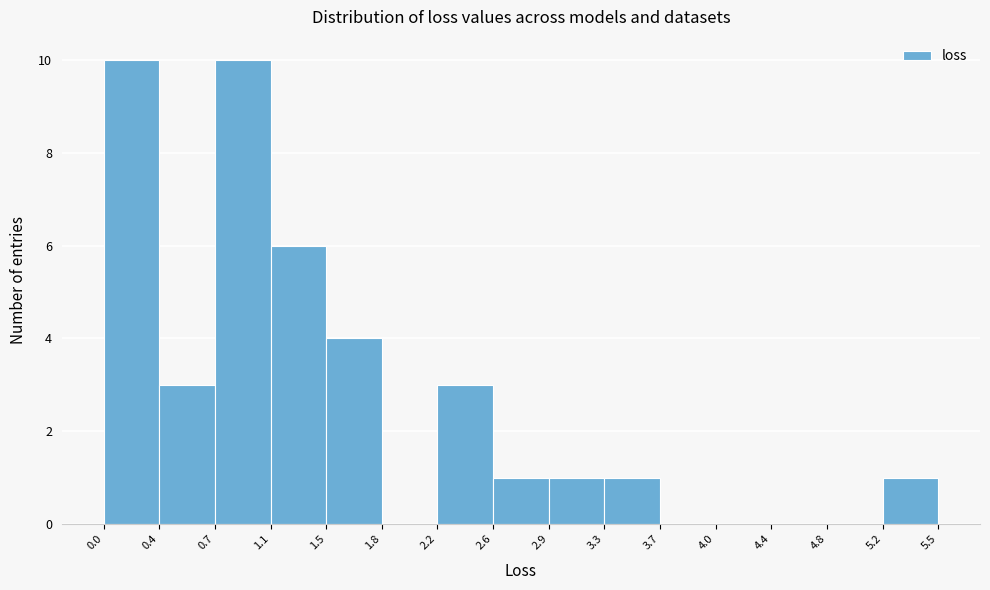

Reading left to right, transcribe this chart: for each bar, give the range it covers on the x-axis and its height. The values are not printed on the chart, so give them approximately, as read against the axis.

0.0 to 0.4: 10
0.4 to 0.7: 3
0.7 to 1.1: 10
1.1 to 1.5: 6
1.5 to 1.8: 4
1.8 to 2.2: 0
2.2 to 2.6: 3
2.6 to 2.9: 1
2.9 to 3.3: 1
3.3 to 3.7: 1
3.7 to 4.0: 0
4.0 to 4.4: 0
4.4 to 4.8: 0
4.8 to 5.2: 0
5.2 to 5.5: 1